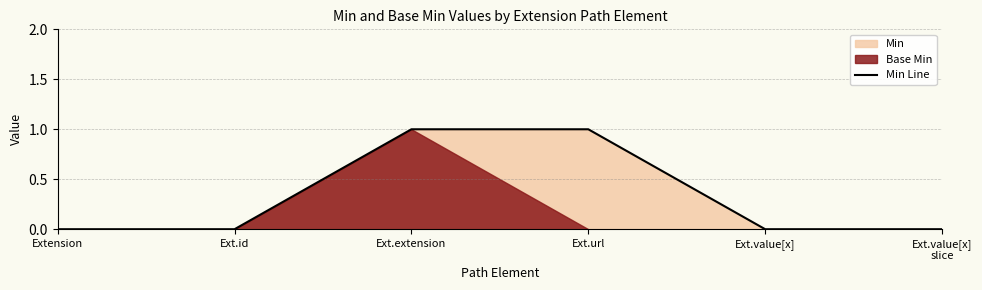

The value at Ext.id is 0. True or false?

True